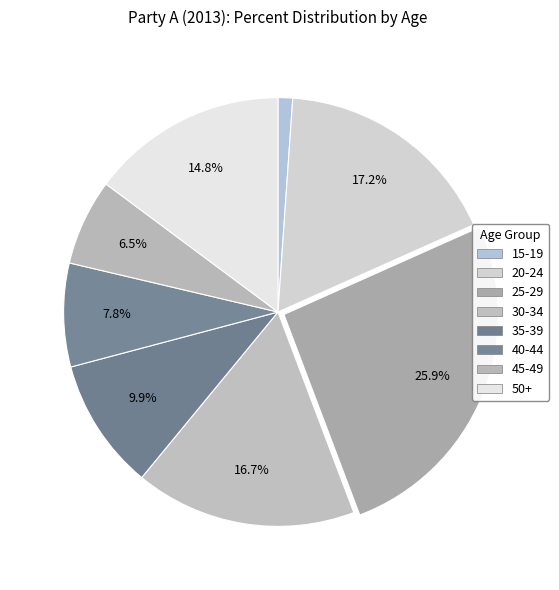

Which slice is the largest?

25-29